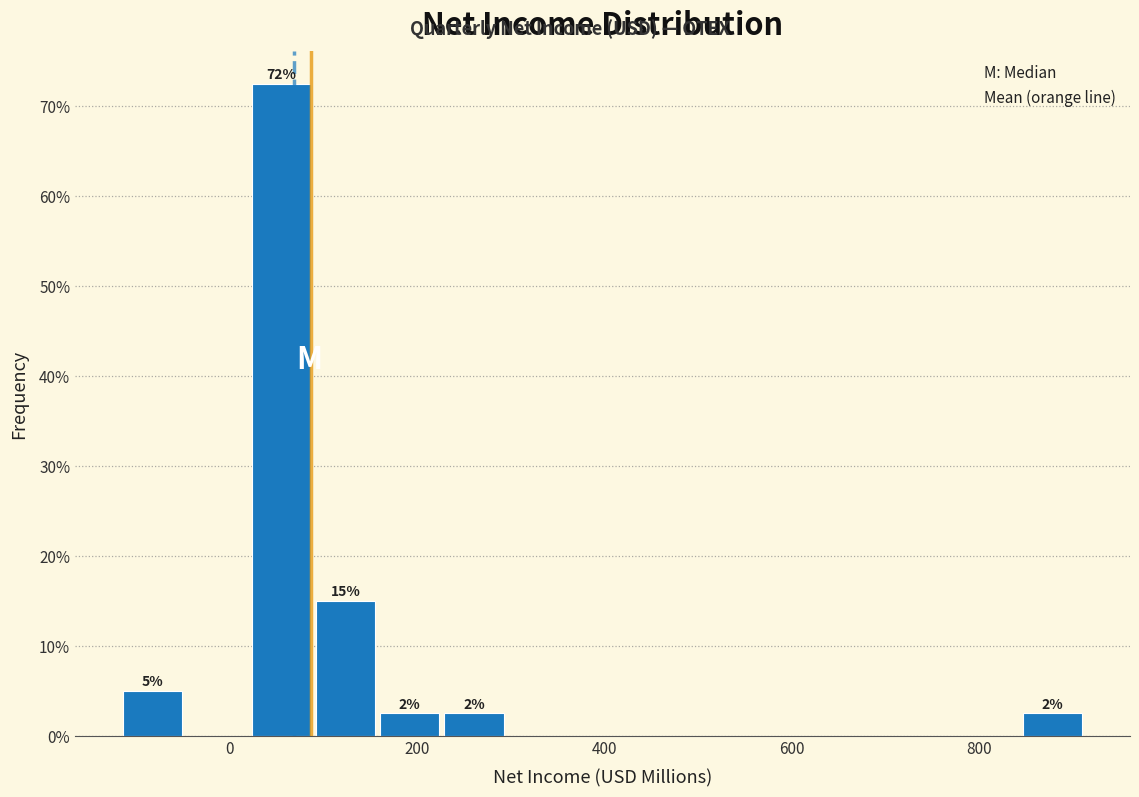

Read against the x-axis, roughly where is the centre of the tallest bar?

60